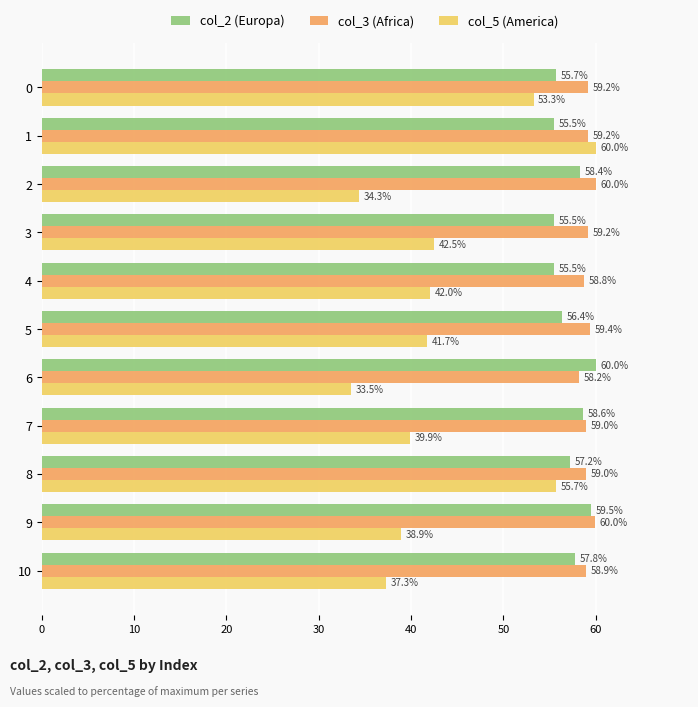

At which label does col_3 (Africa) reach its peak?

2